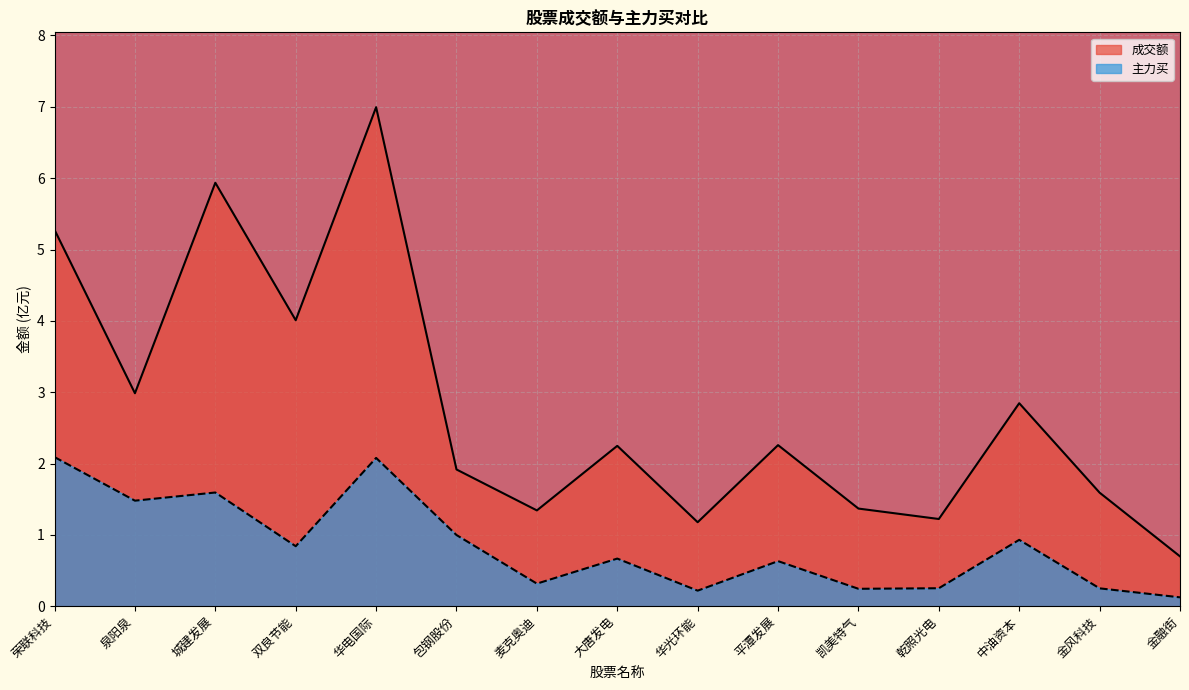

What is the difference between the maximum and minimum values in the 主力买 series?

2.0